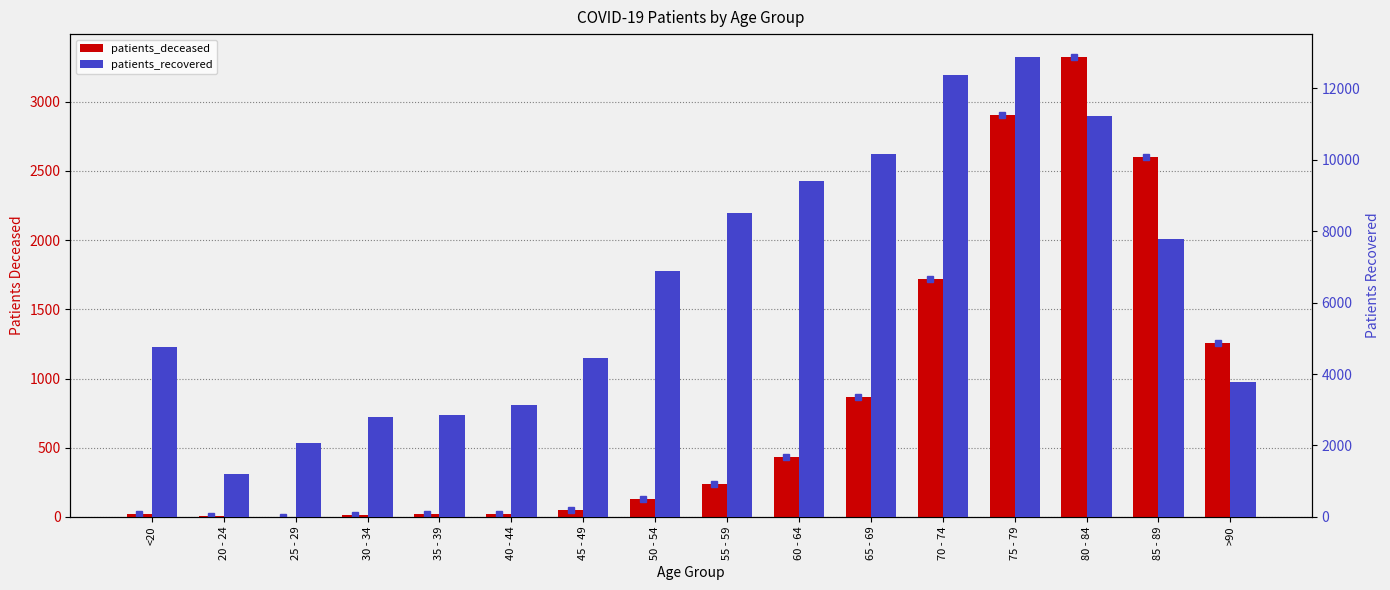

List the labels in order of patients_deceased value, largest first.

80 - 84, 75 - 79, 85 - 89, 70 - 74, >90, 65 - 69, 60 - 64, 55 - 59, 50 - 54, 45 - 49, 40 - 44, <20, 35 - 39, 30 - 34, 20 - 24, 25 - 29